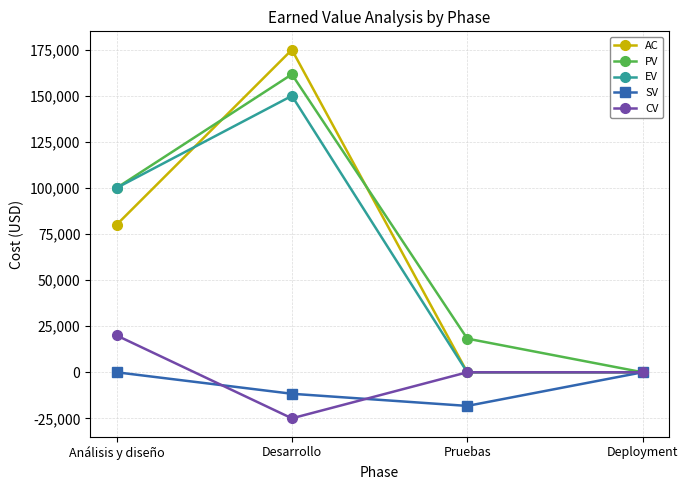

Reading right to left, what are all the values shown in this chart?

AC: 0.0	0.0	175000.0	80000.0
PV: 0.0	18256.6	161666.7	100000.0
EV: 0.0	0.0	150000.0	100000.0
SV: 0.0	-18256.6	-11666.7	0.0
CV: 0.0	0.0	-25000.0	20000.0